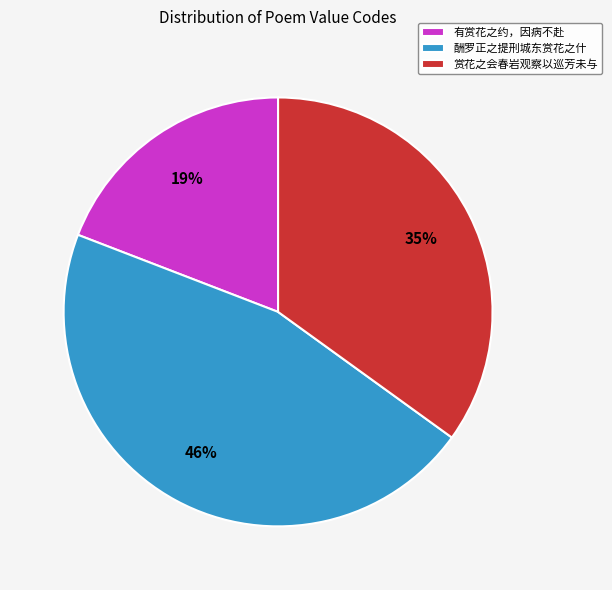

Does 有赏花之约，因病不赴 account for over 50% of the chart?

No